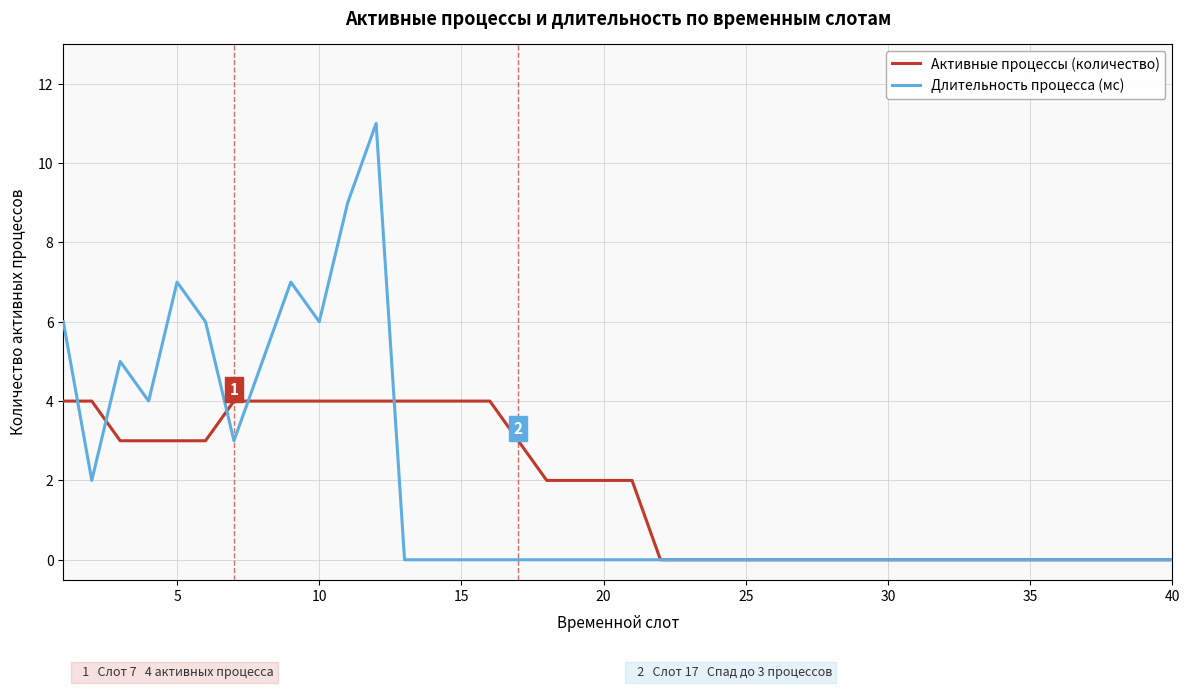

Is this an area chart (filled region under the line)?

No